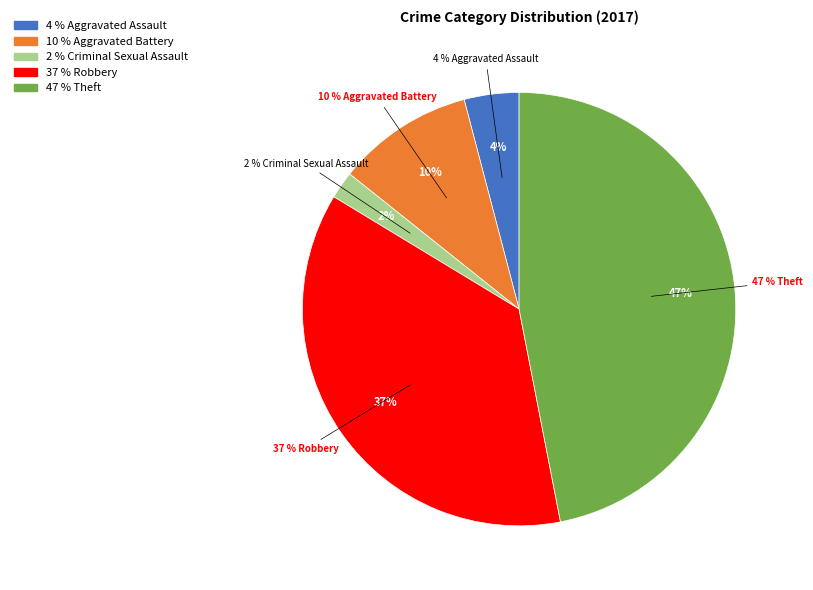

The Robbery slice represents 52% of the pie. True or false?

False